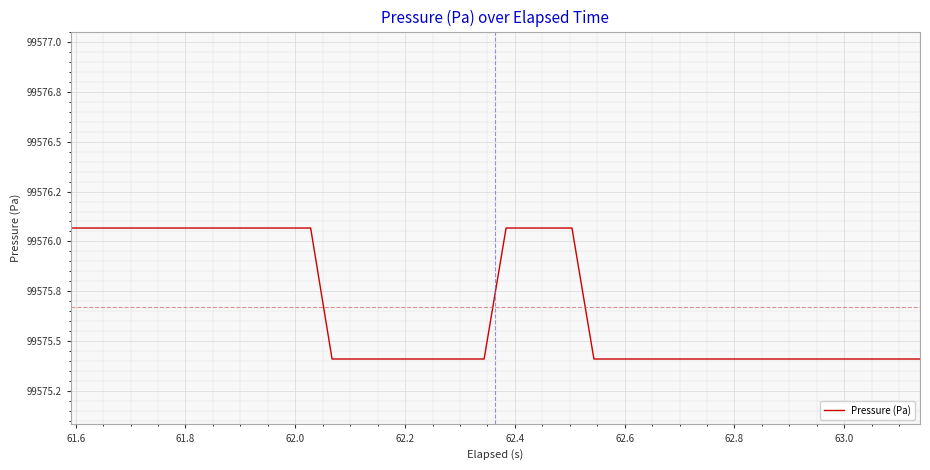

Reading left to right, what are all the values shown in this chart?

99576.1	99576.1	99576.1	99576.1	99576.1	99576.1	99576.1	99576.1	99576.1	99576.1	99576.1	99576.1	99575.4	99575.4	99575.4	99575.4	99575.4	99575.4	99575.4	99575.4	99576.1	99576.1	99576.1	99576.1	99575.4	99575.4	99575.4	99575.4	99575.4	99575.4	99575.4	99575.4	99575.4	99575.4	99575.4	99575.4	99575.4	99575.4	99575.4	99575.4